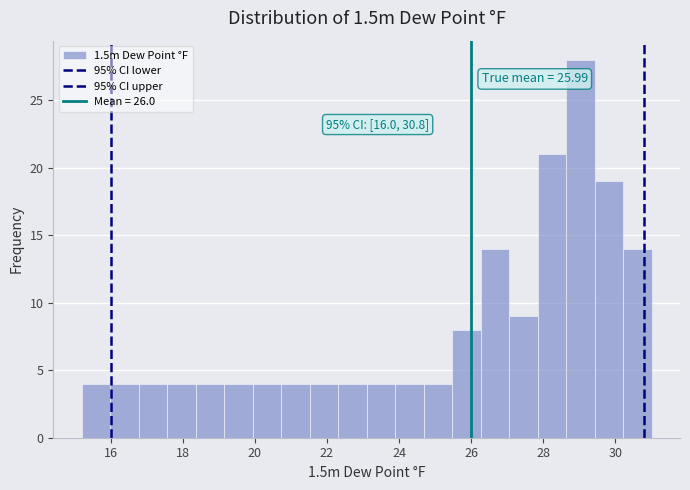

Around what value on the x-axis is the tallest bar? Give the approximate position of its centre, as read against the axis.

29.0